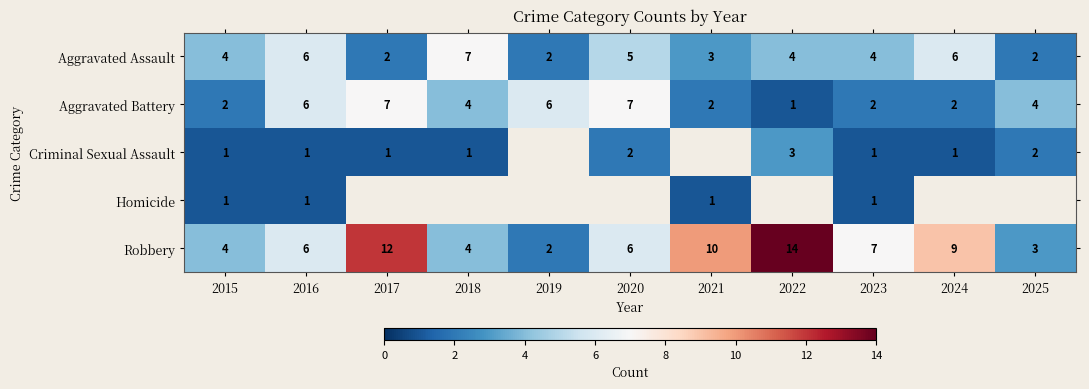

Read the Robbery value at 2015, to the nearest 5.

5